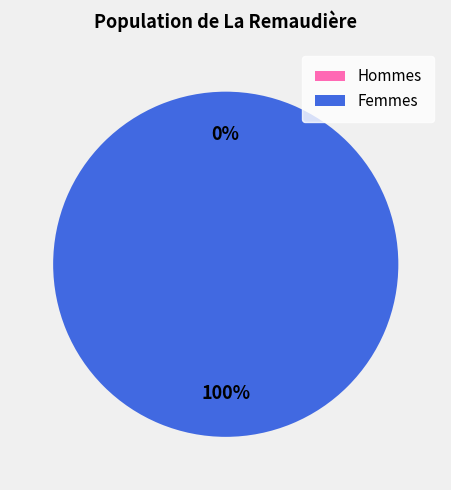

To the nearest percent, what is the combined percentage of 1456871305 and 1464741122?

100%